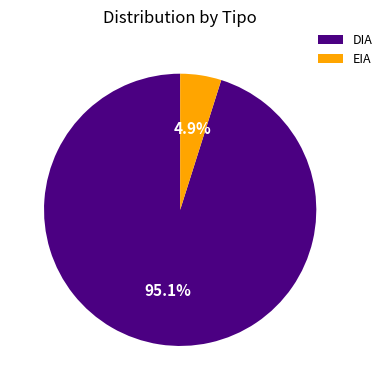

To the nearest percent, what is the average slice percentage?

50%